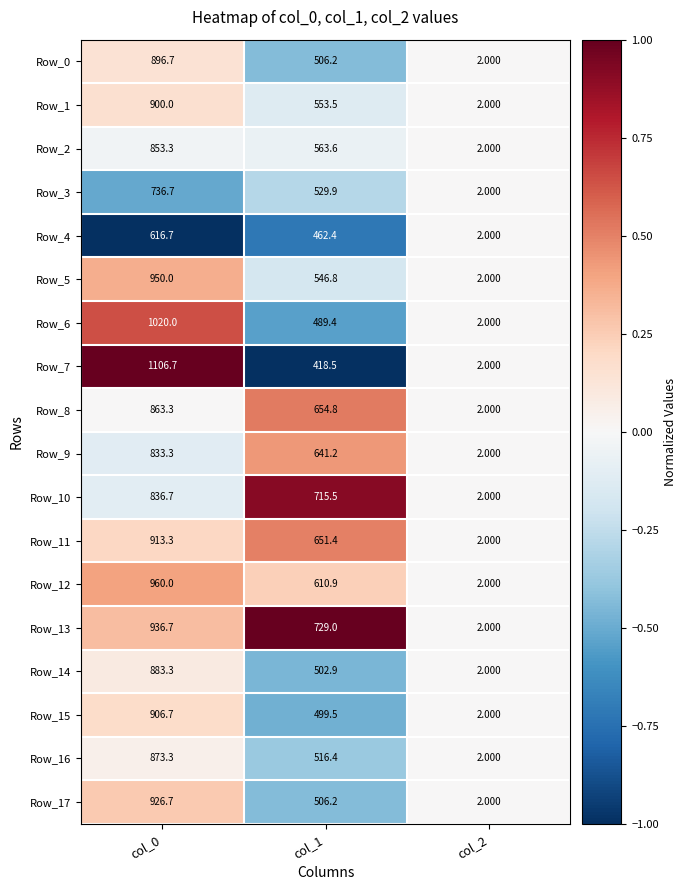

Is the value of Row_10 at col_1 greater than the value of Row_4 at col_0?

Yes